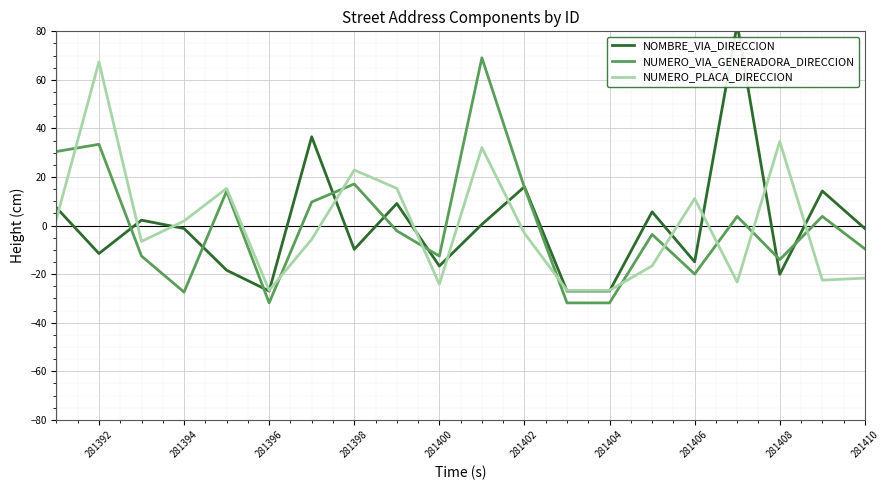

What is the highest value of the NUMERO_VIA_GENERADORA_DIRECCION series?

69.1